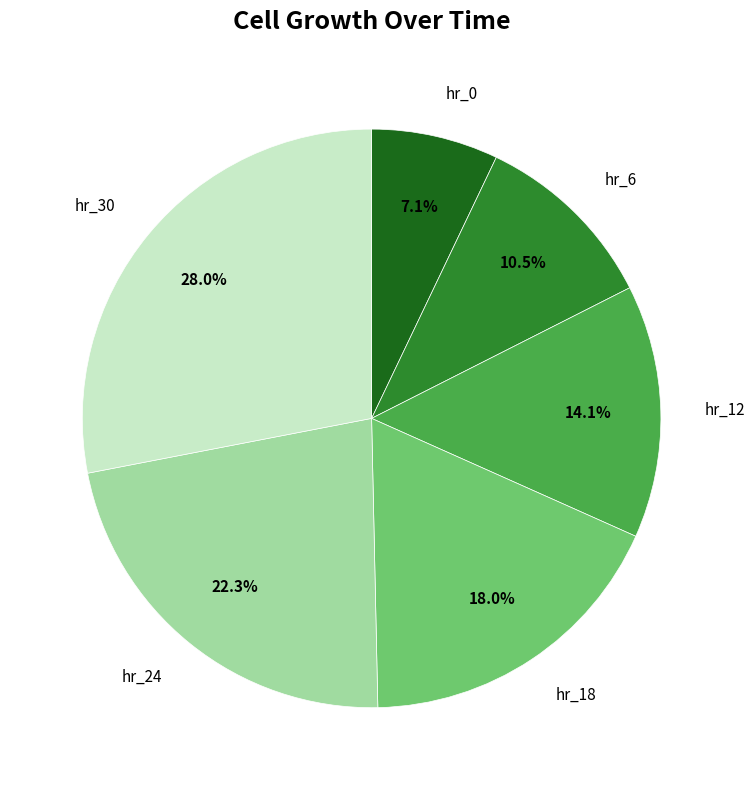

Does any single category account for the majority?

No